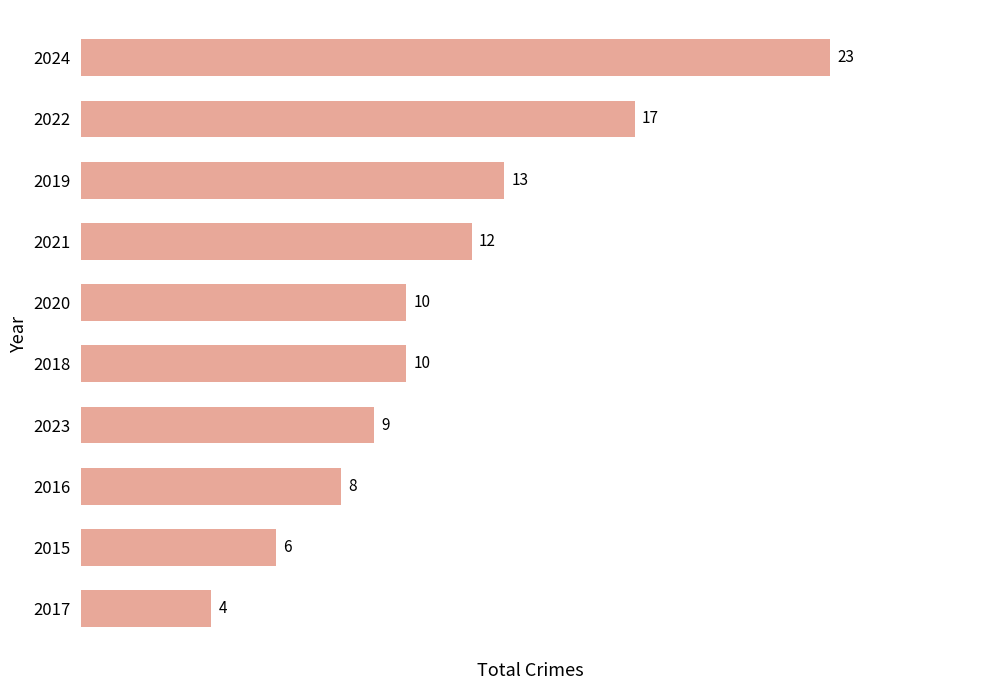

Reading top to bottom, extract all data points from this chart.

2024=23	2022=17	2019=13	2021=12	2020=10	2018=10	2023=9	2016=8	2015=6	2017=4